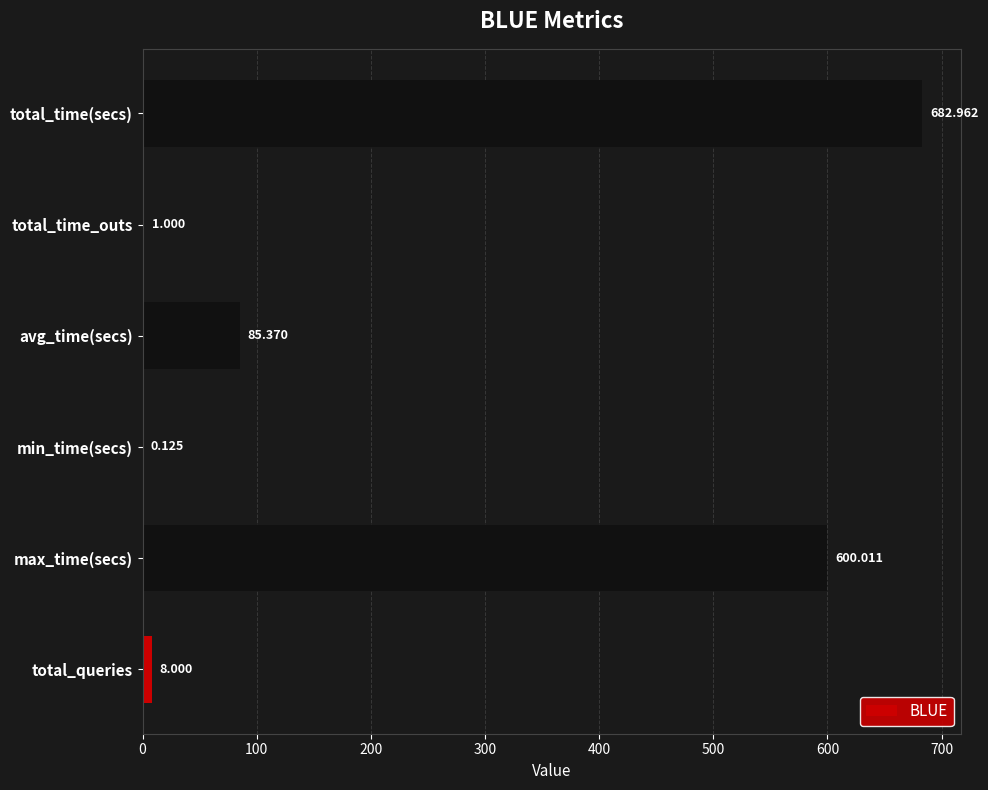

Between total_queries and avg_time(secs), which is larger?

avg_time(secs)